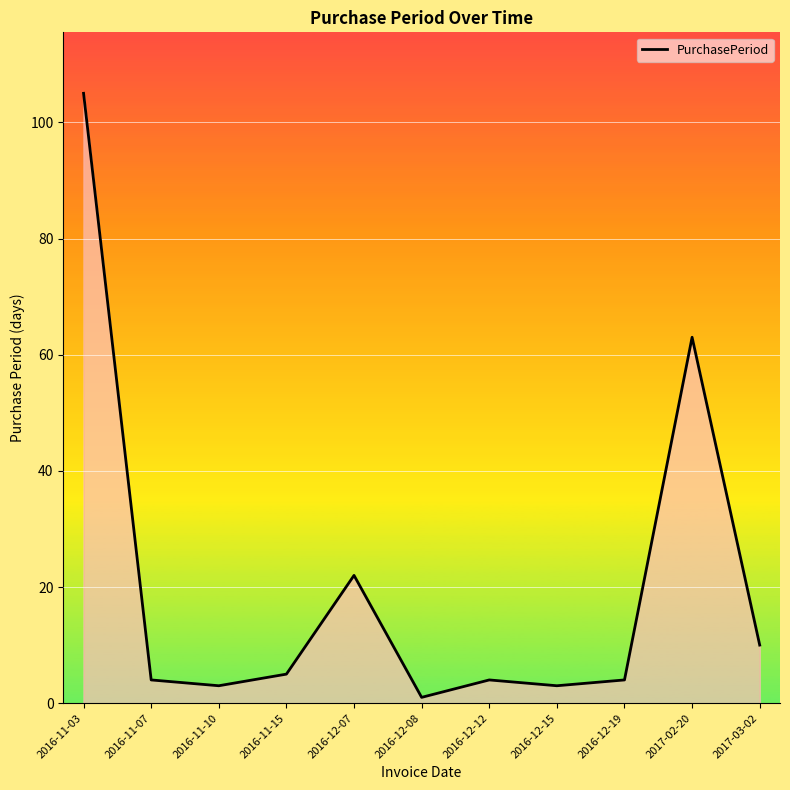

What position from the left is 2017-02-20?

10